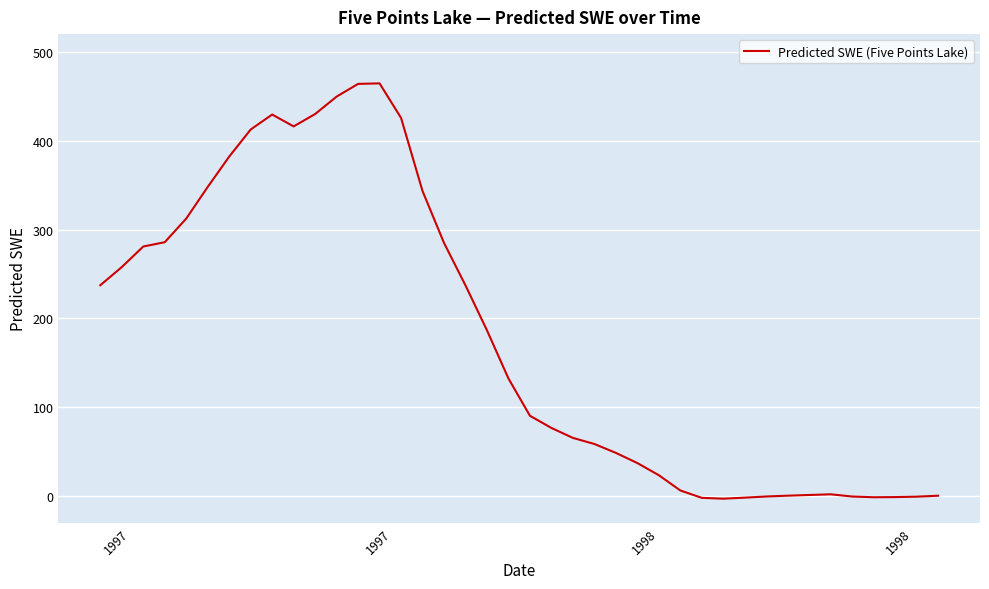

What is the maximum value shown in the chart?

464.6